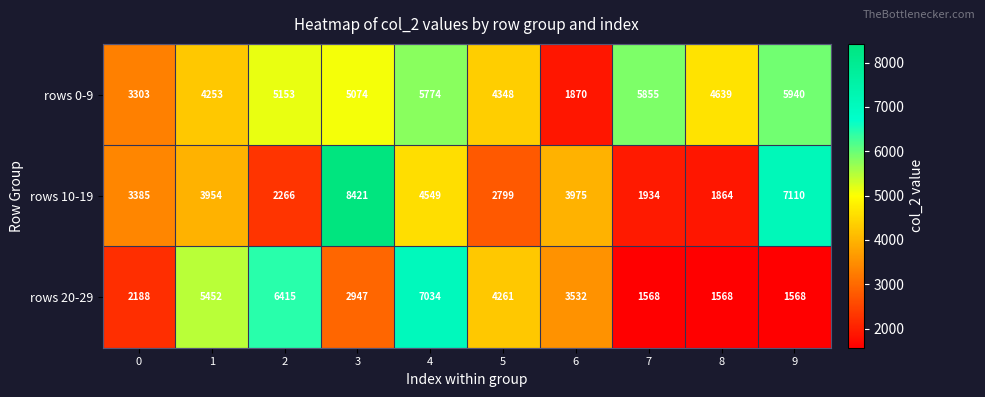

Count the number of categories in the chart.

10